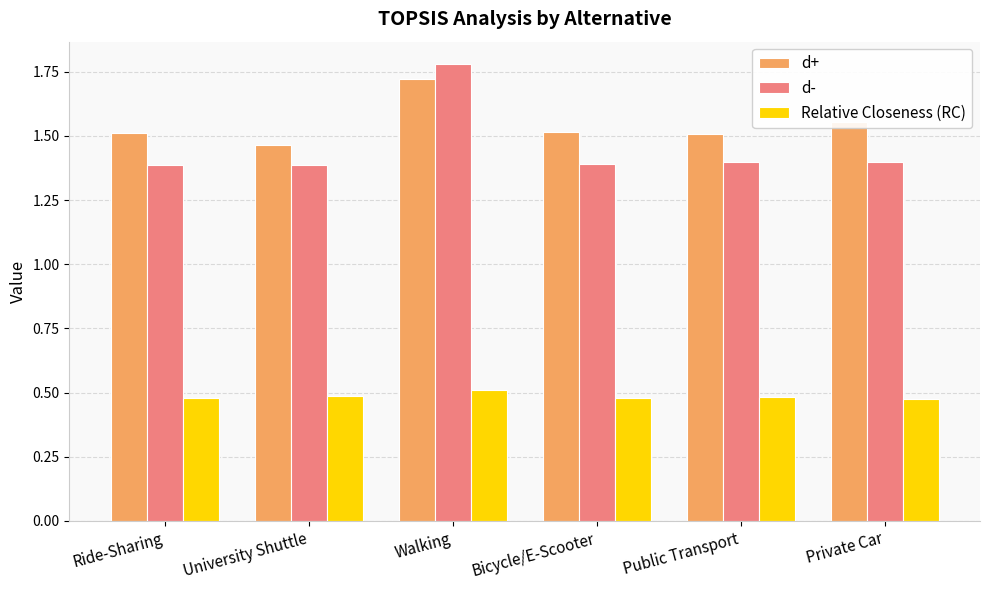

Rank the series at University Shuttle from lowest to highest value.

Relative Closeness (RC), d-, d+